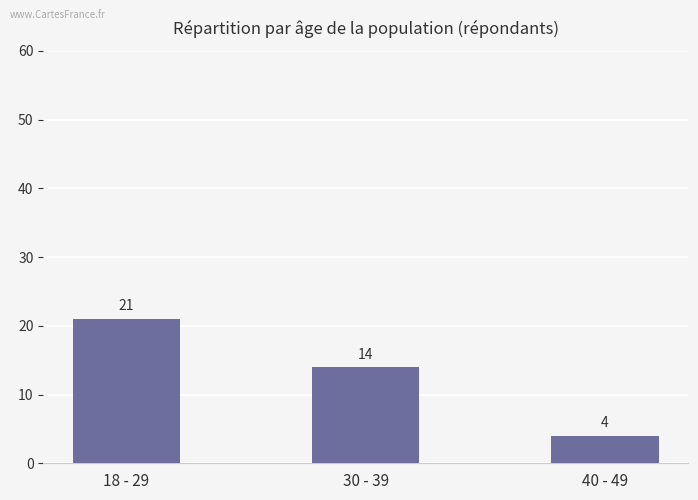

The chart shows a value of 2 at 40 - 49. True or false?

False